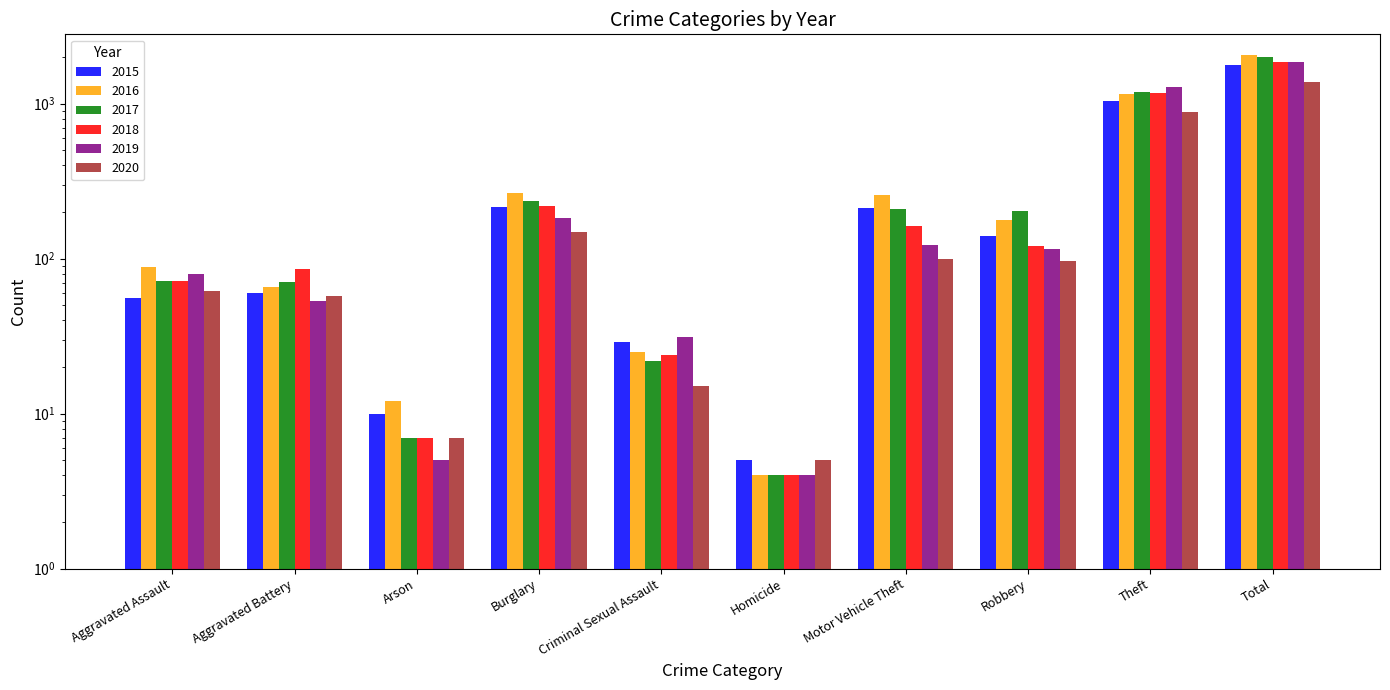

Where does the 2017 series first go above 202?

Burglary